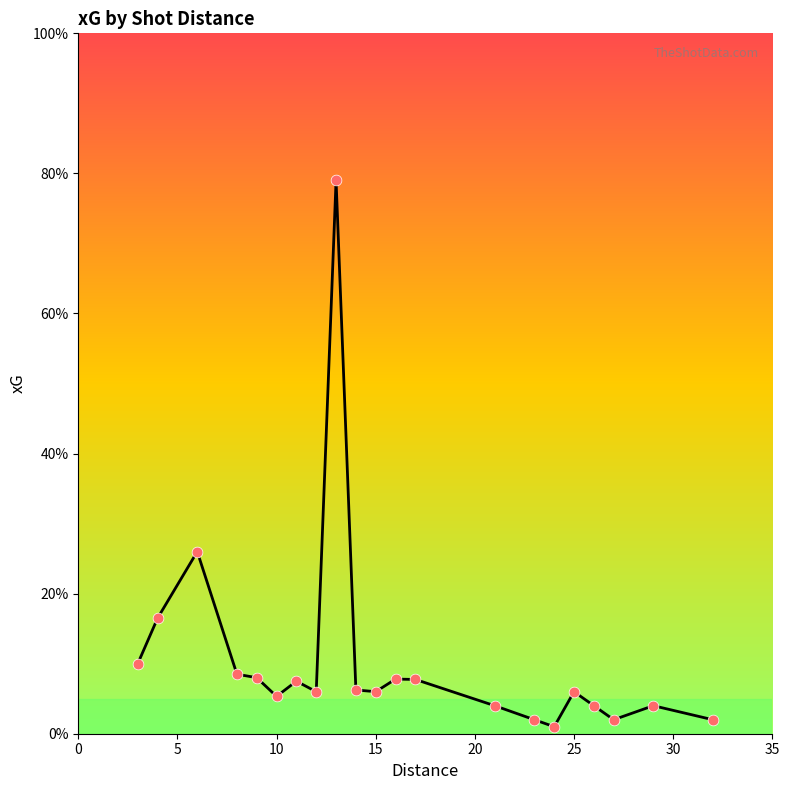

Is this an area chart (filled region under the line)?

No